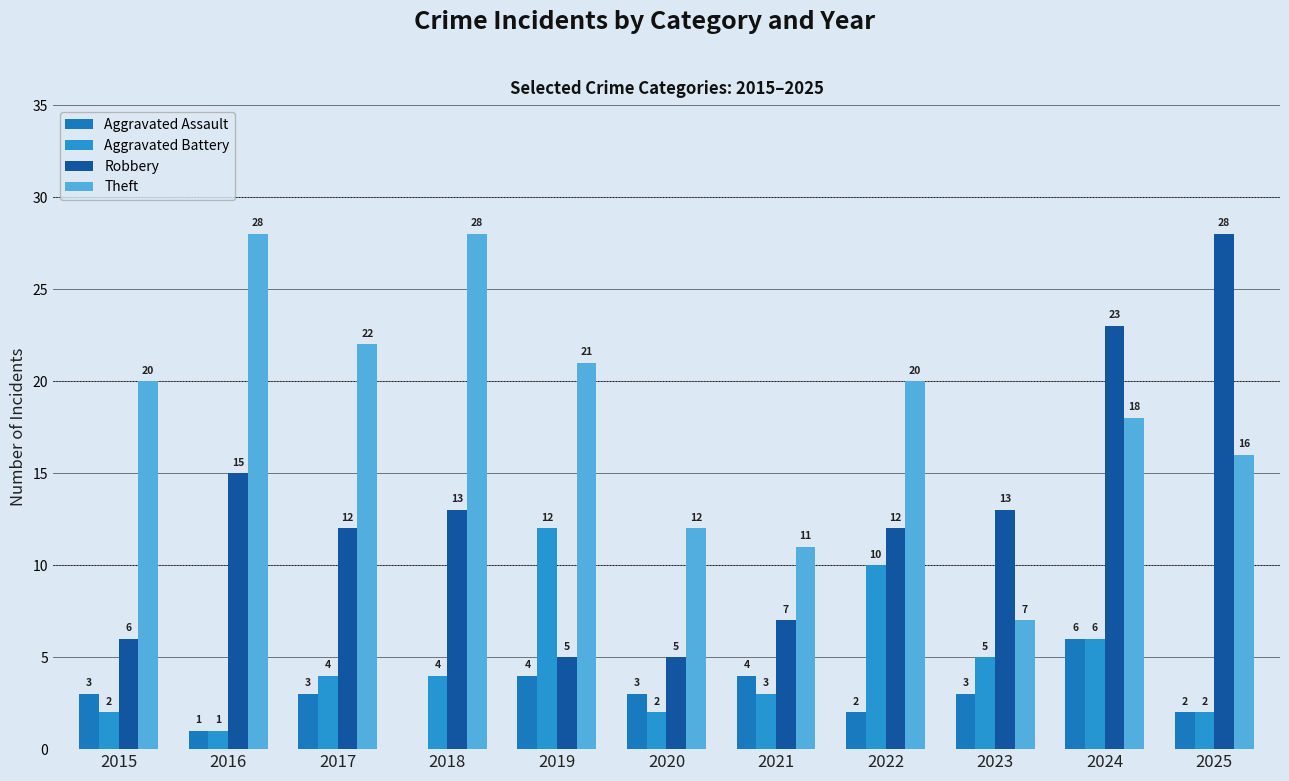

Reading left to right, what are all the values shown in this chart?

Aggravated Assault: 2015=3	2016=1	2017=3	2018=0	2019=4	2020=3	2021=4	2022=2	2023=3	2024=6	2025=2
Aggravated Battery: 2015=2	2016=1	2017=4	2018=4	2019=12	2020=2	2021=3	2022=10	2023=5	2024=6	2025=2
Robbery: 2015=6	2016=15	2017=12	2018=13	2019=5	2020=5	2021=7	2022=12	2023=13	2024=23	2025=28
Theft: 2015=20	2016=28	2017=22	2018=28	2019=21	2020=12	2021=11	2022=20	2023=7	2024=18	2025=16